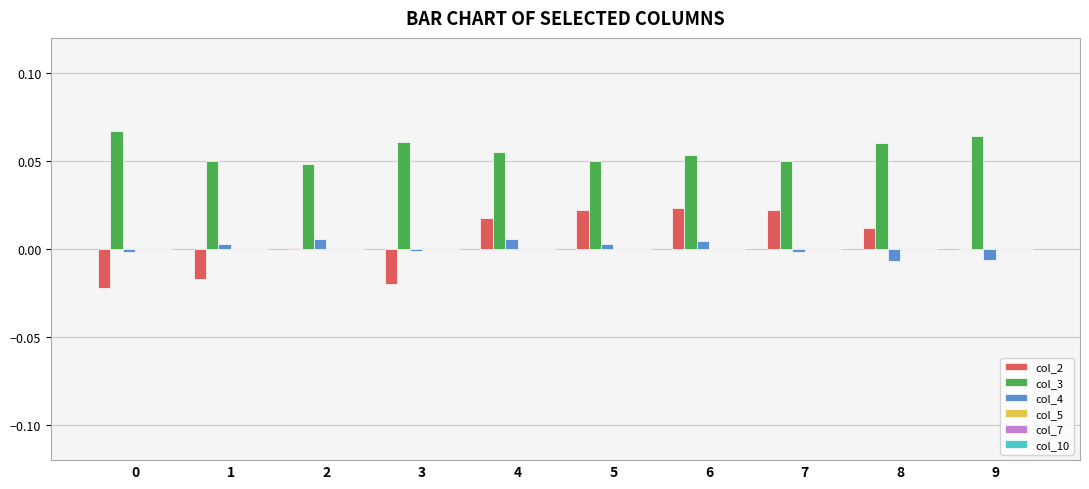

Which series has the widest spread of values?

col_2